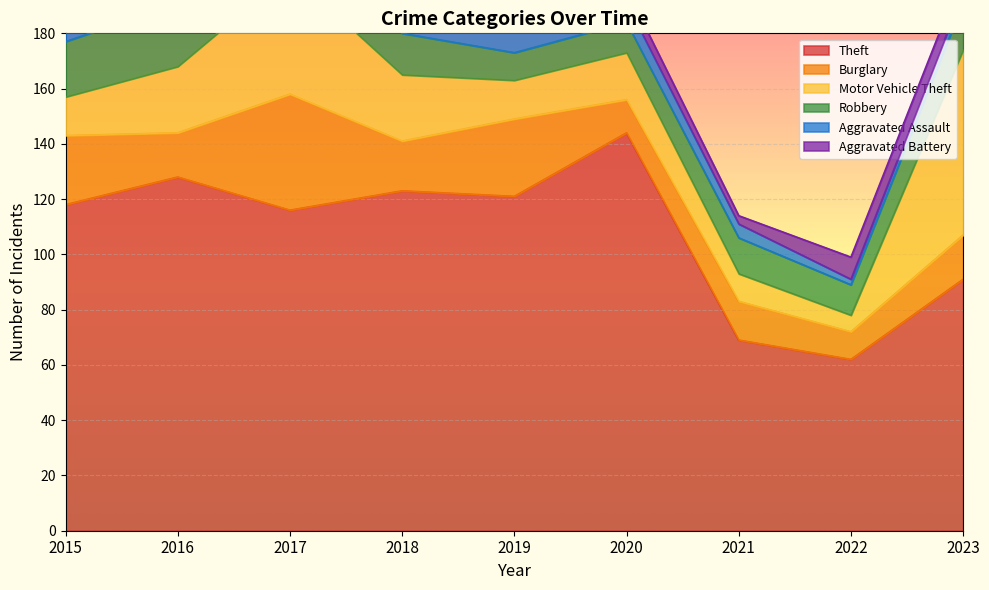

What is the value of the Robbery point at the 2nd from the left?

23